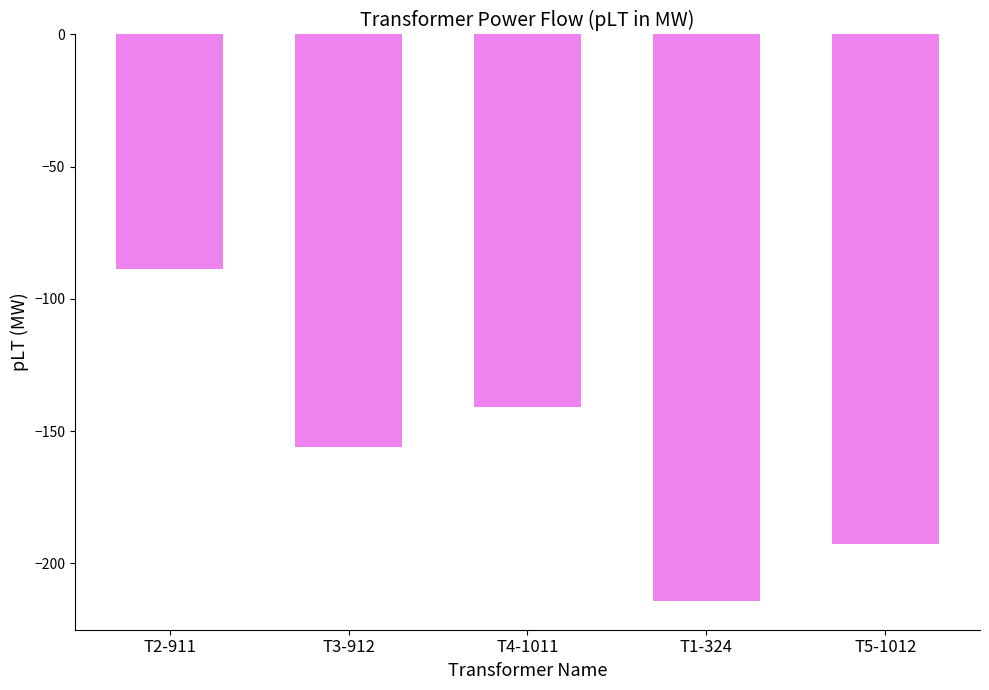

Which category has the lowest value across all series?

T1-324